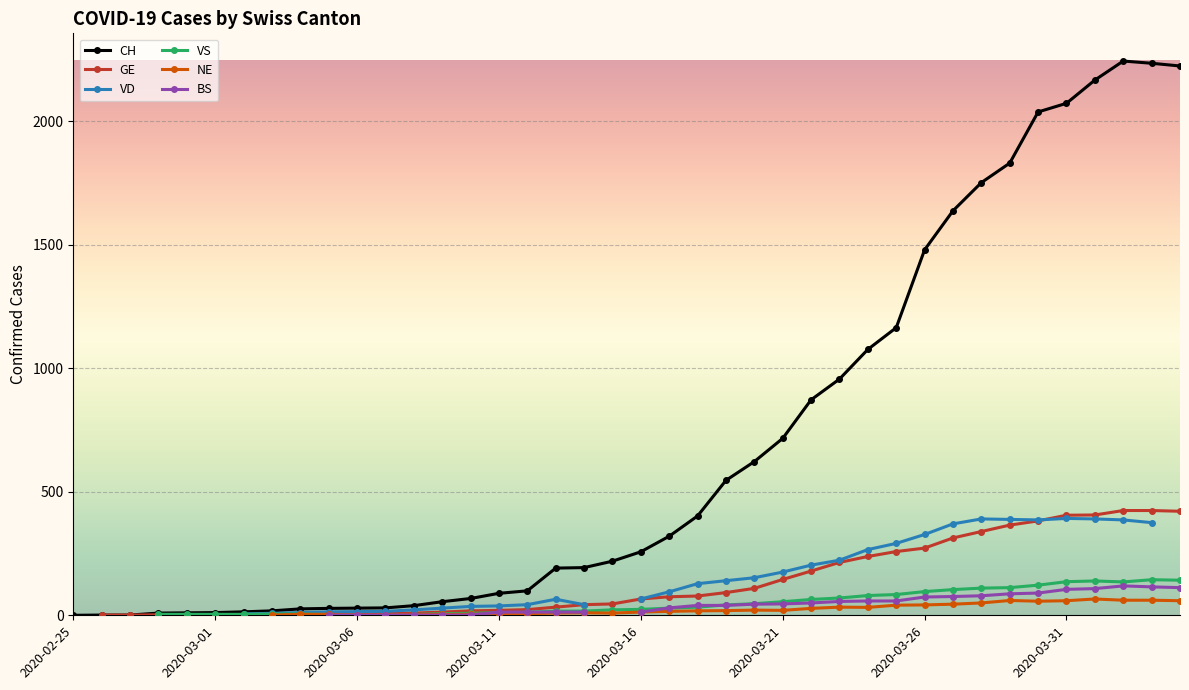

Which category has the highest value in the VD series?

2020-03-31